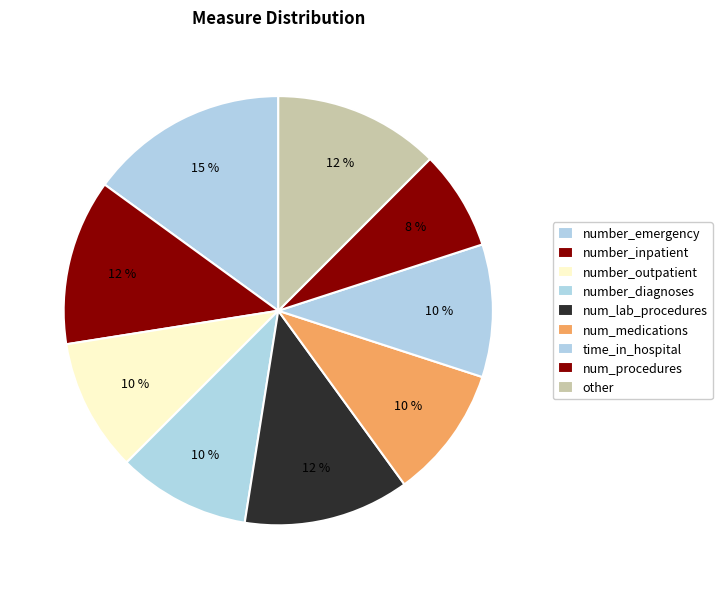

To the nearest percent, what is the average slice percentage?

11%